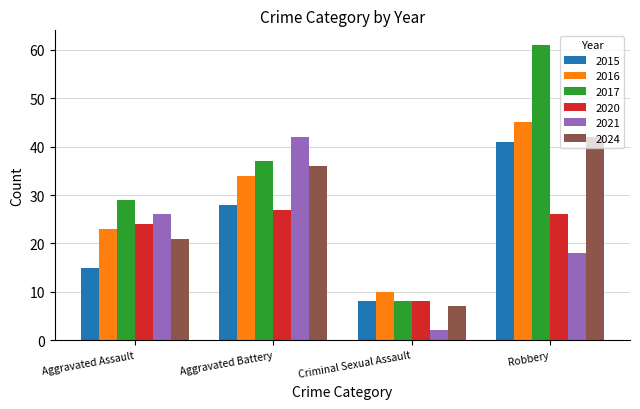

What is the sum of the 2021 values at Aggravated Assault and Robbery?

44